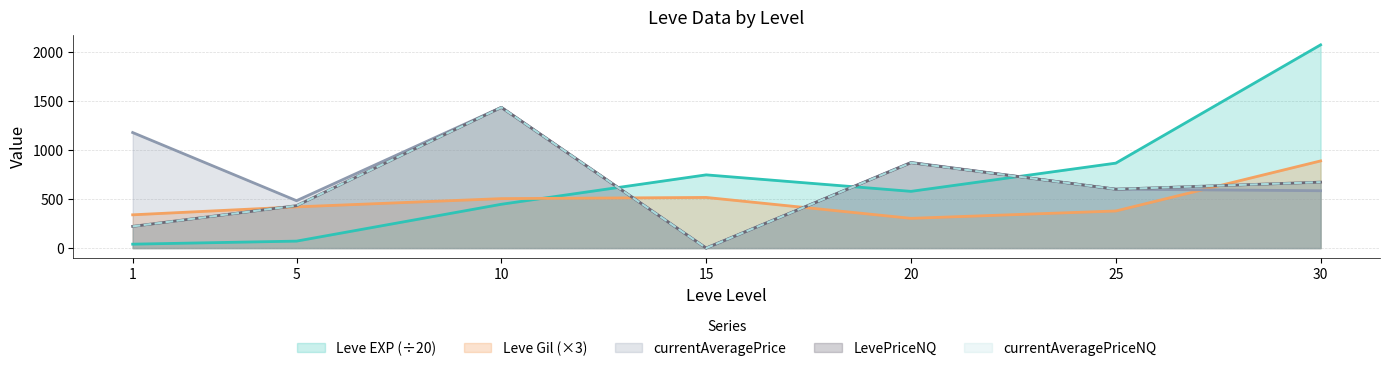

How many intersections are there between Leve EXP and Leve Gil?

1